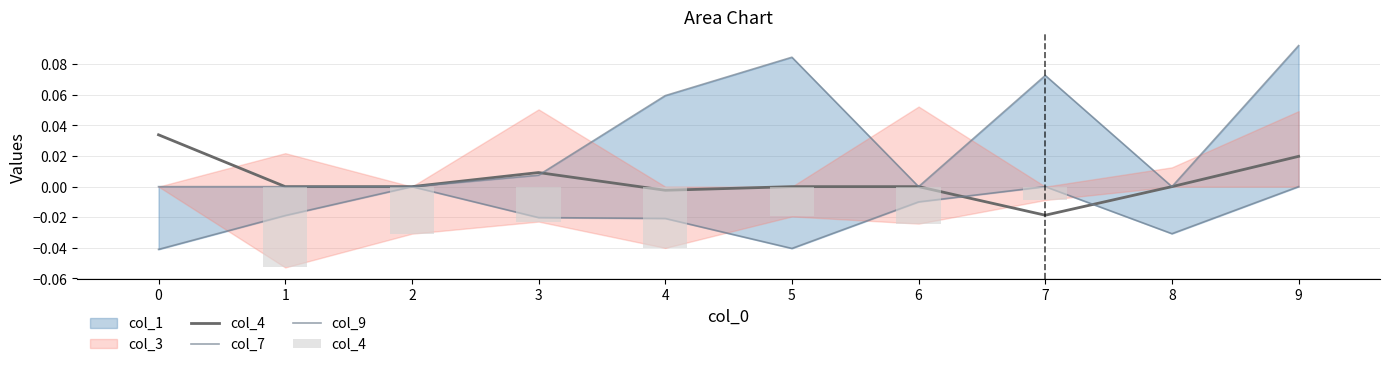

At 7, list the series in order from smallest to largest.

col_4, col_9, col_7